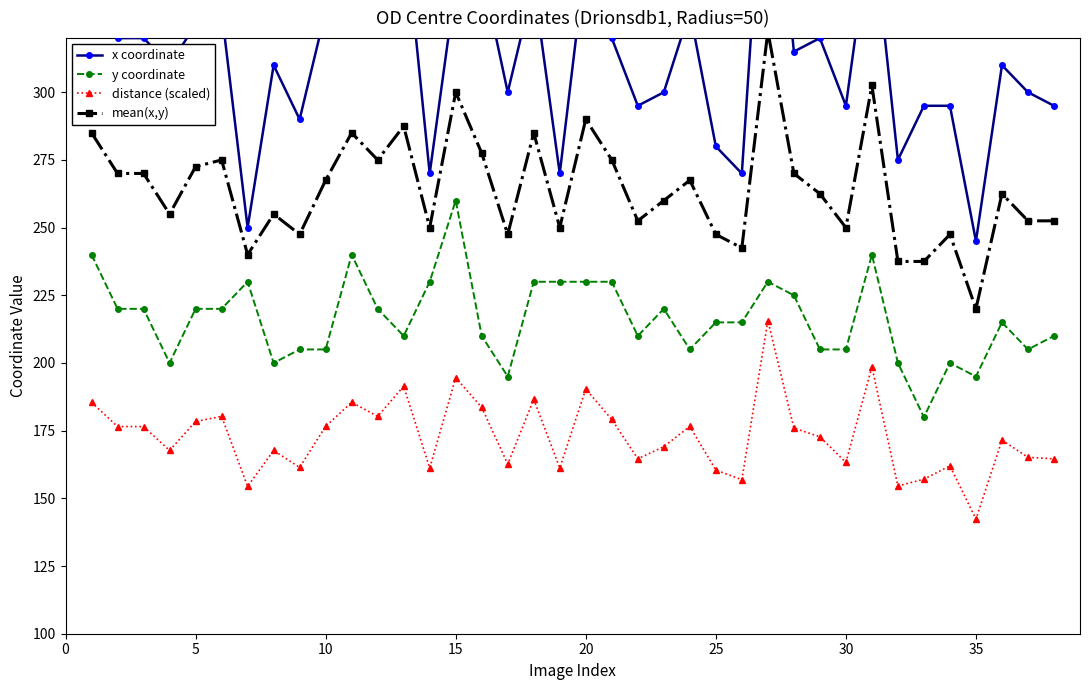

What is the minimum value for distance (scaled)?

142.3